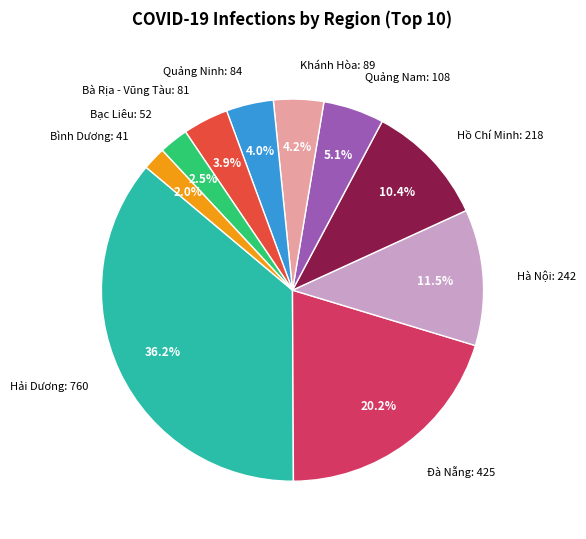

To the nearest percent, what portion does Bà Rịa - Vũng Tàu: 81 represent?

4%